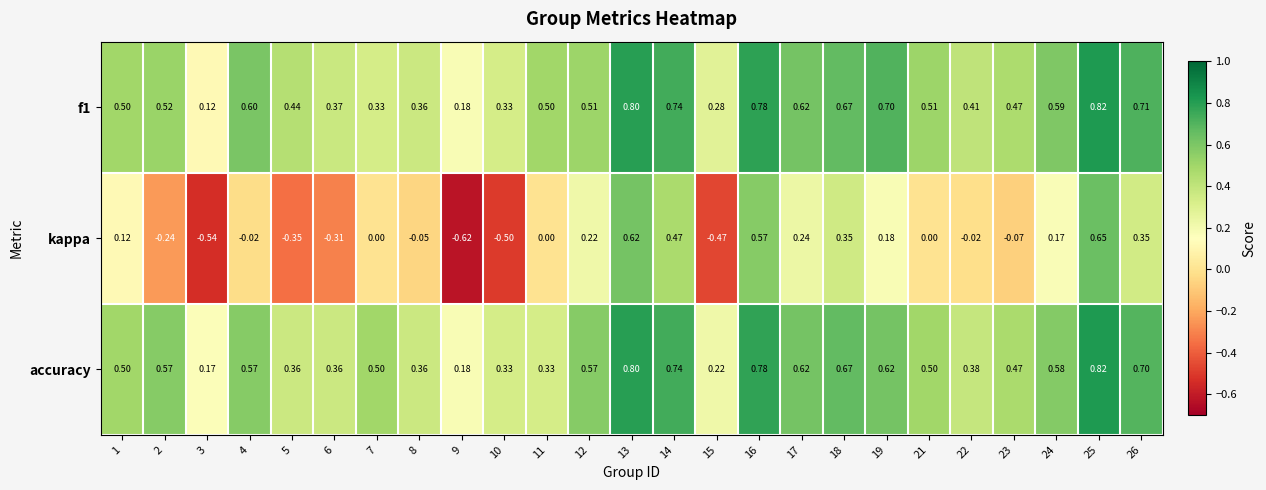

How many data points in kappa are less than 0?

11